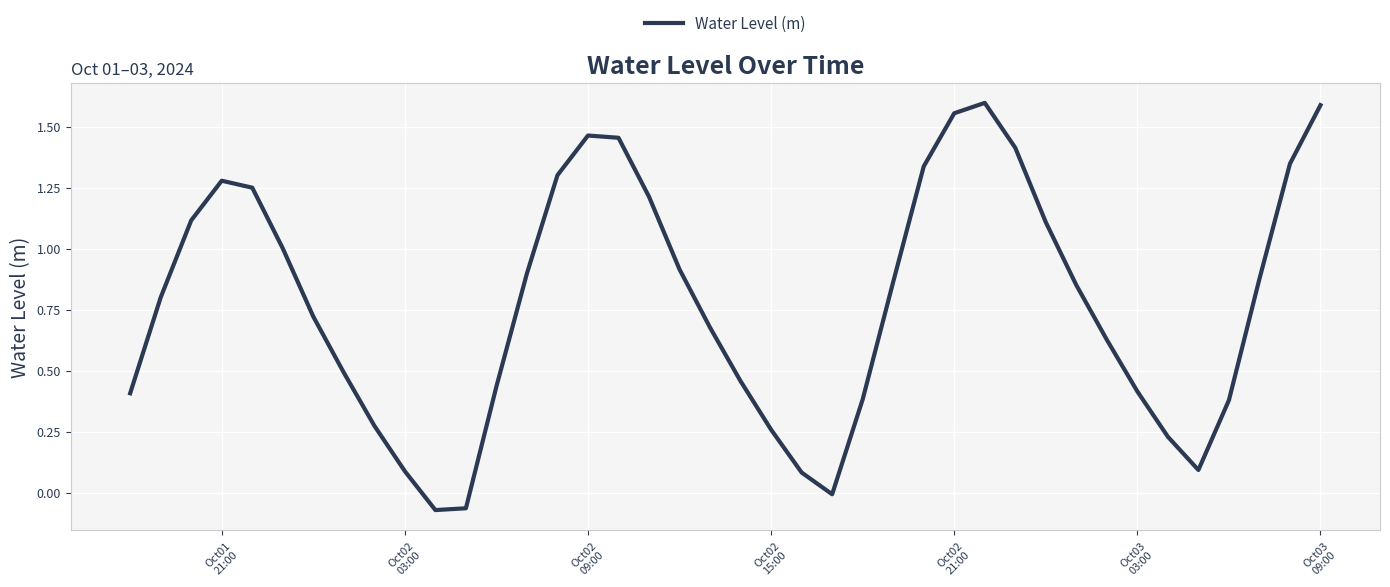

What is the maximum value shown in the chart?

1.6